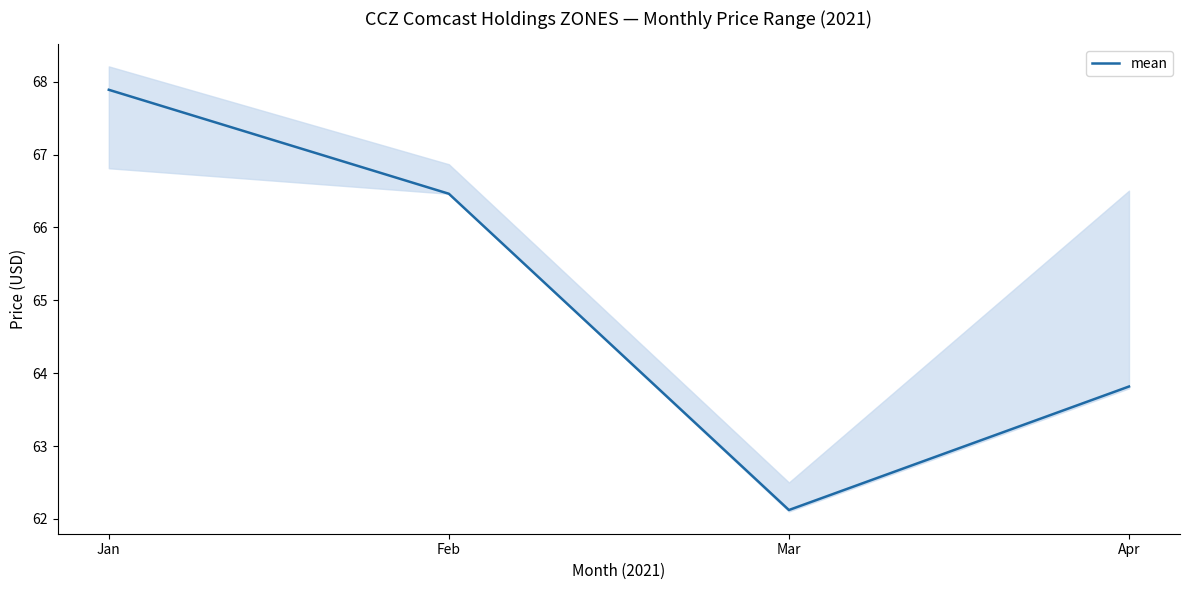

Which has a higher value, Apr or Jan?

Jan